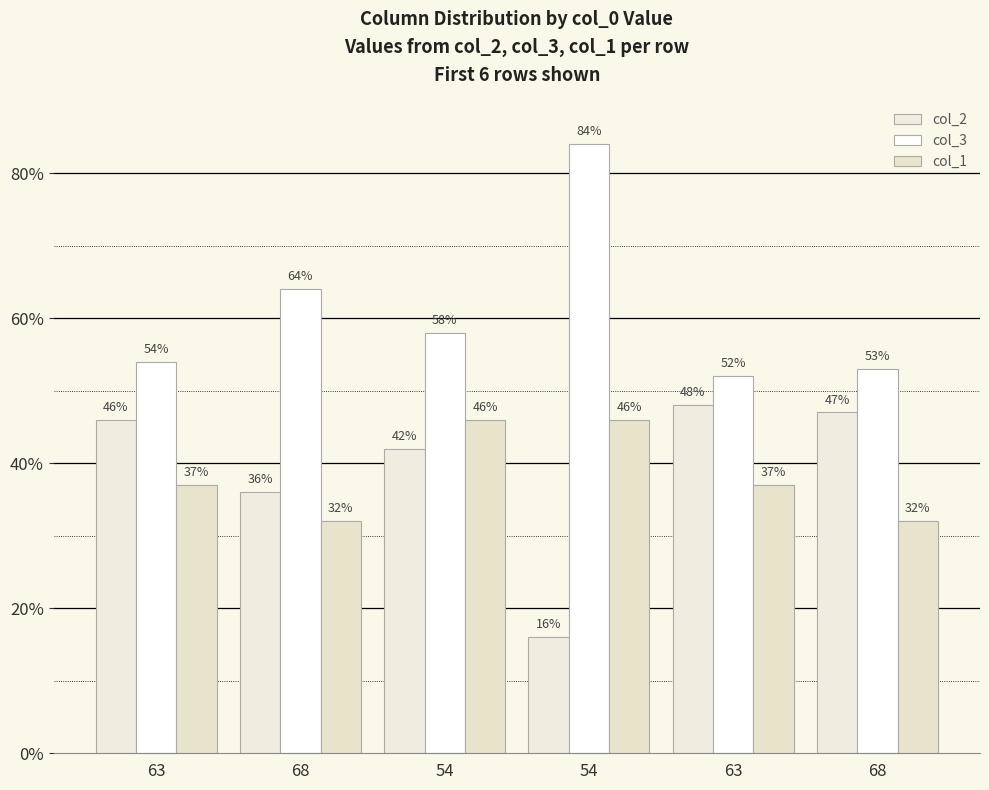

What is the average value of the col_1 series?

38